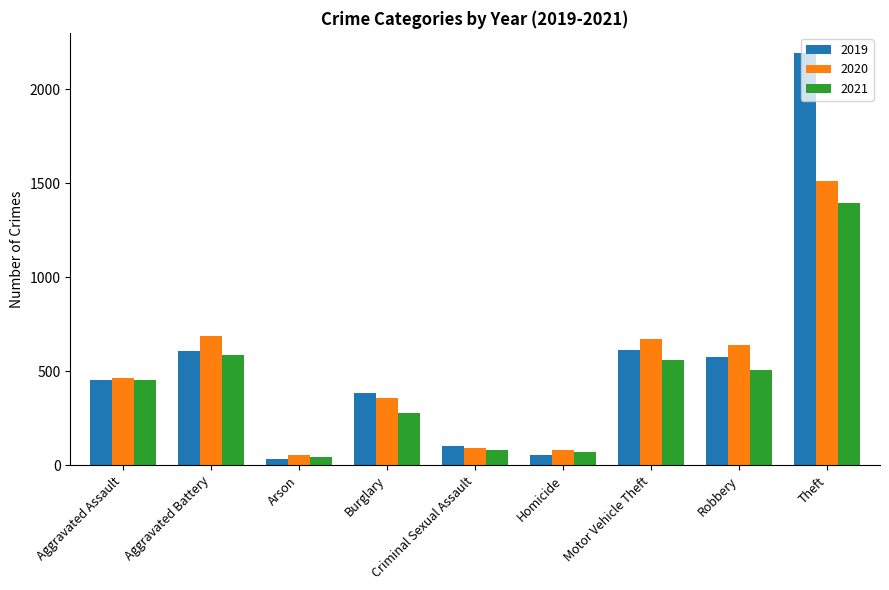

What are all the series names shown in the legend?

2019, 2020, 2021